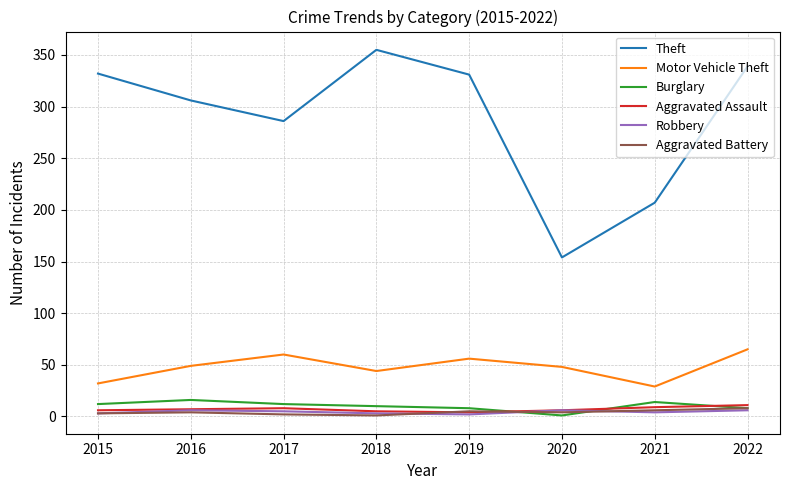

What is the spread (max minus min) of values at 2017?

284